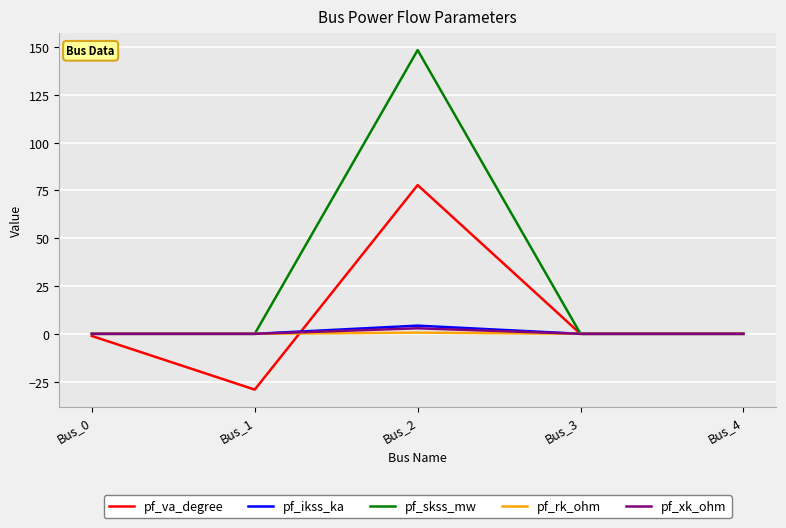

At how many categories does at least one series exceed 97?

1